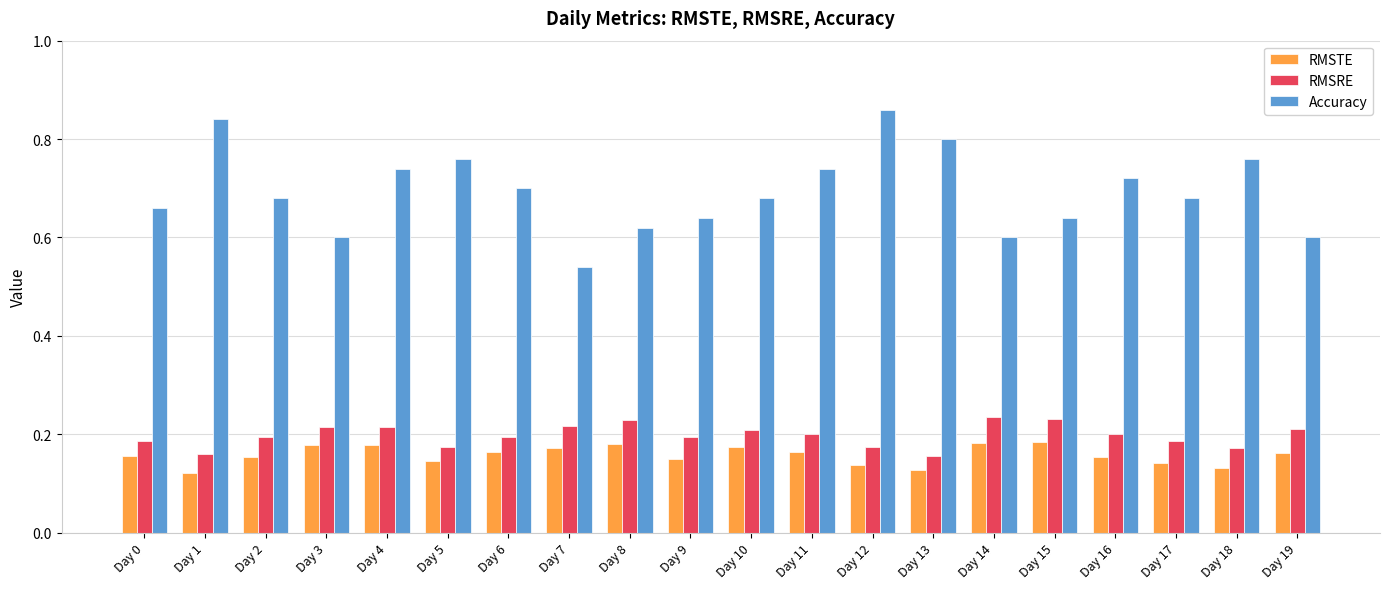

Is the value of Accuracy at Day 18 greater than the value of RMSRE at Day 13?

Yes